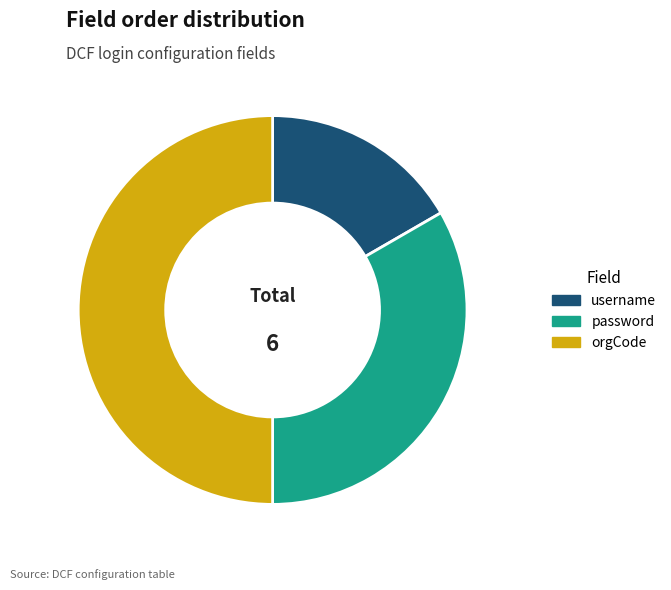

Is it true that username is 17% of the pie?

True